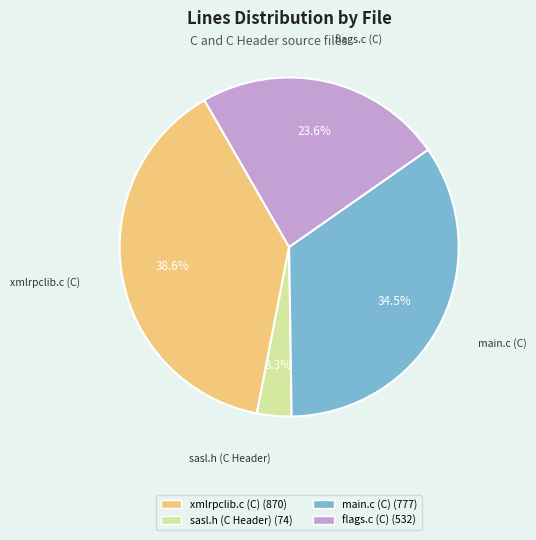

What is the ratio of the value at main.c (C) to the value at xmlrpclib.c (C)?

0.9